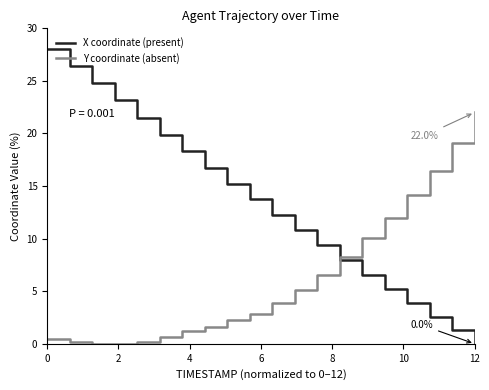

List the series in order of their overall mean, lowest first.

Y coordinate (absent), X coordinate (present)